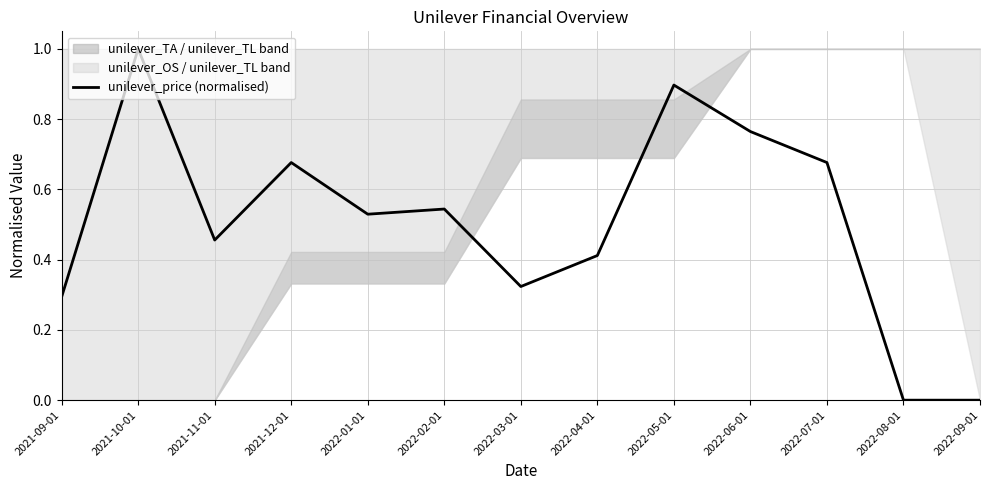

Is it true that the value at 2022-09-01 is 0.7?

False